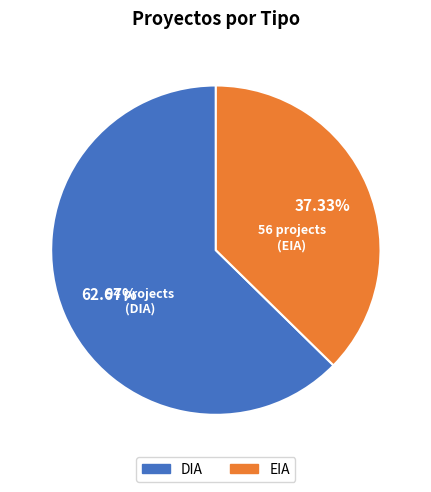

True or false: EIA accounts for 37% of the total.

True